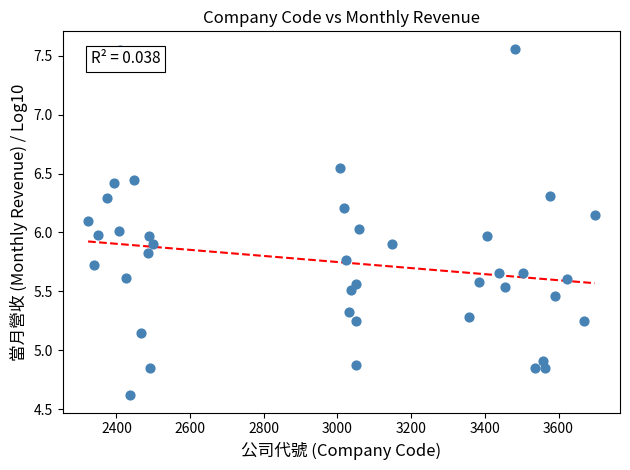

What is the range of Y values (max minus min)?

2.9